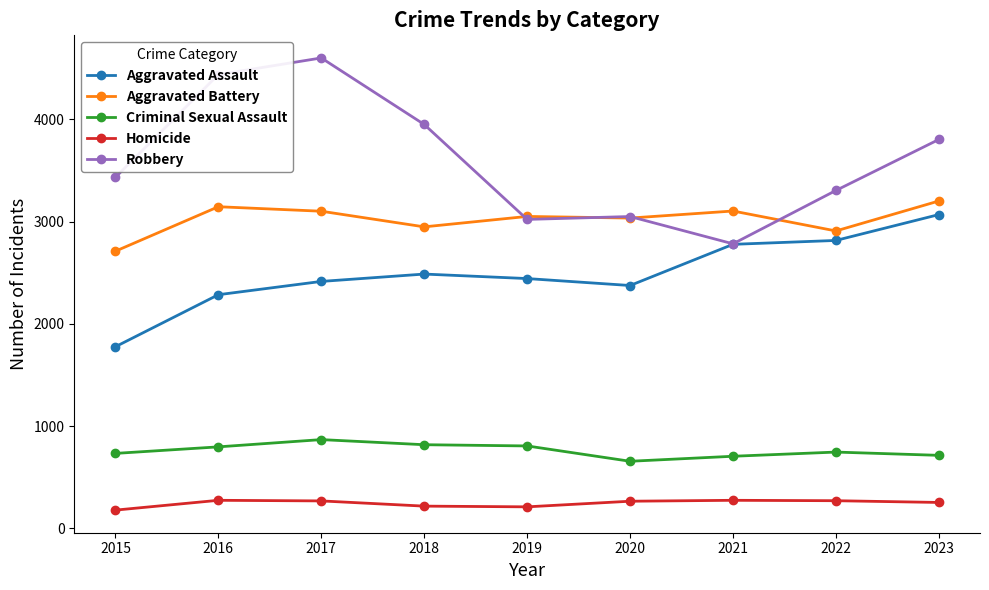

True or false: Homicide and Aggravated Battery intersect in this chart.

False